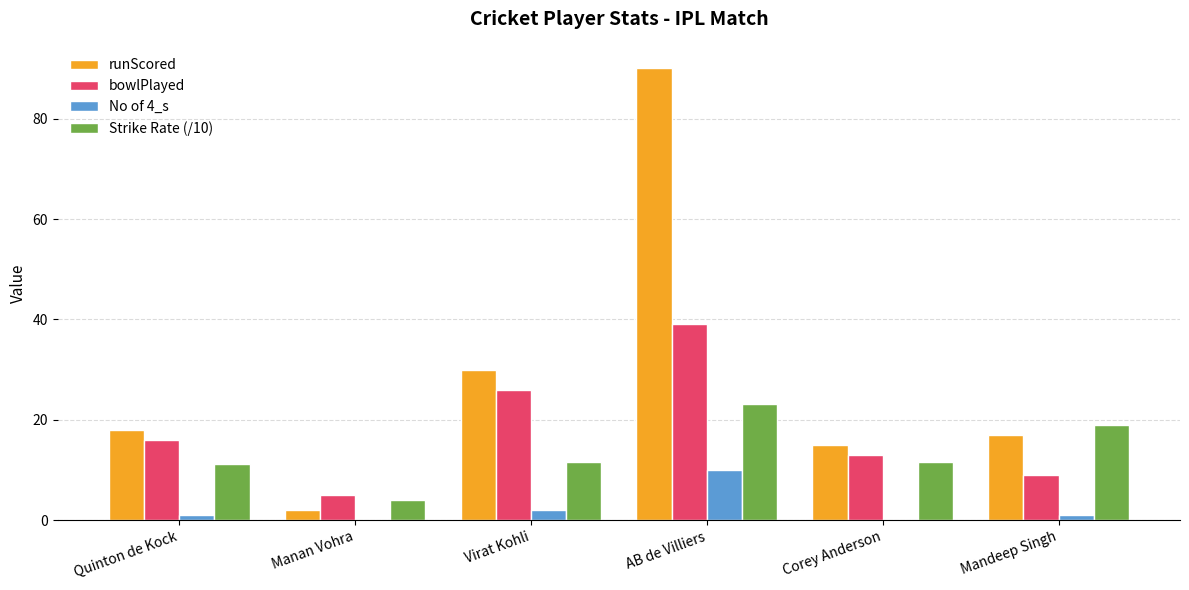

At which label is runScored closest to 46?

Virat Kohli